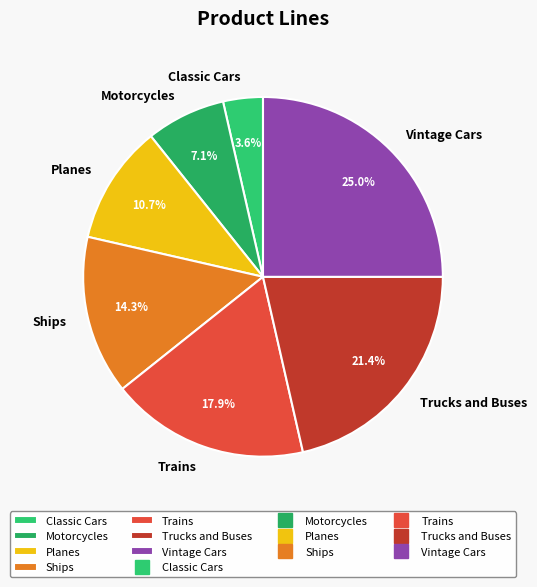

True or false: Trains accounts for 18% of the total.

True